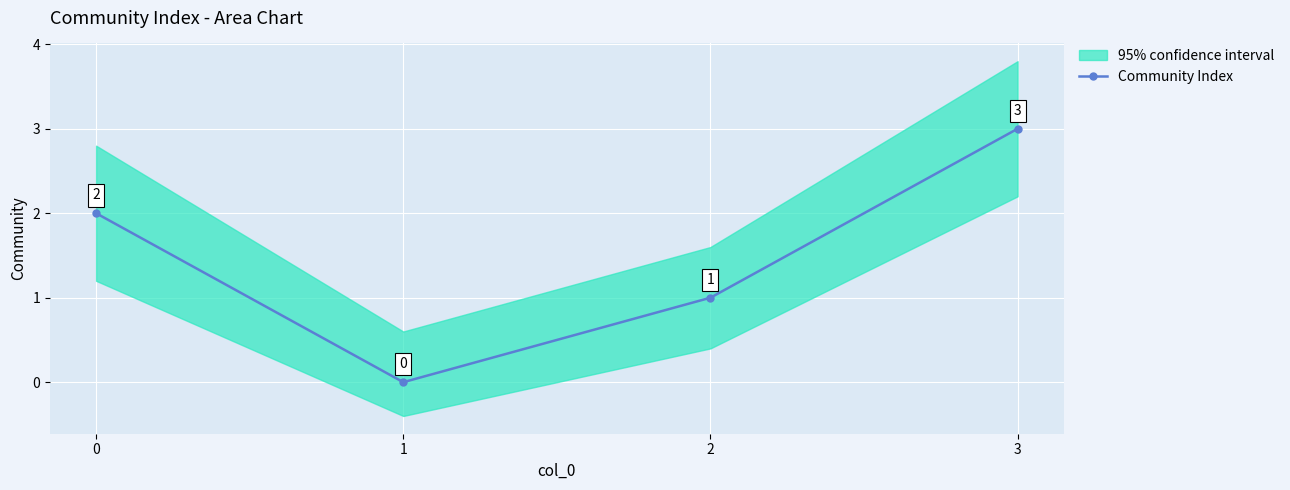

How many points are lower than both their immediate neighbors (excluding endpoints)?

1